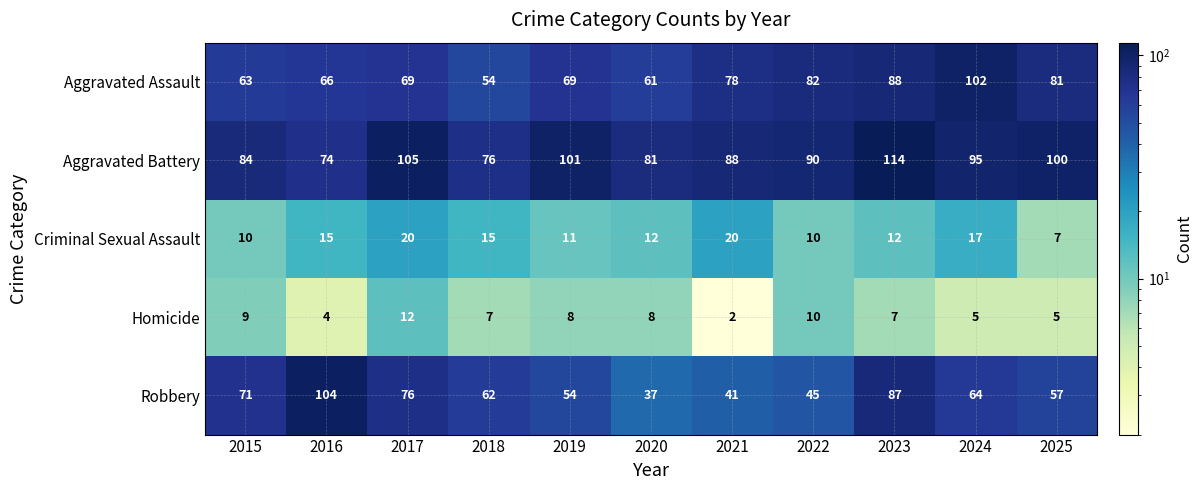

The value of Aggravated Assault at 2022 is 82. True or false?

True